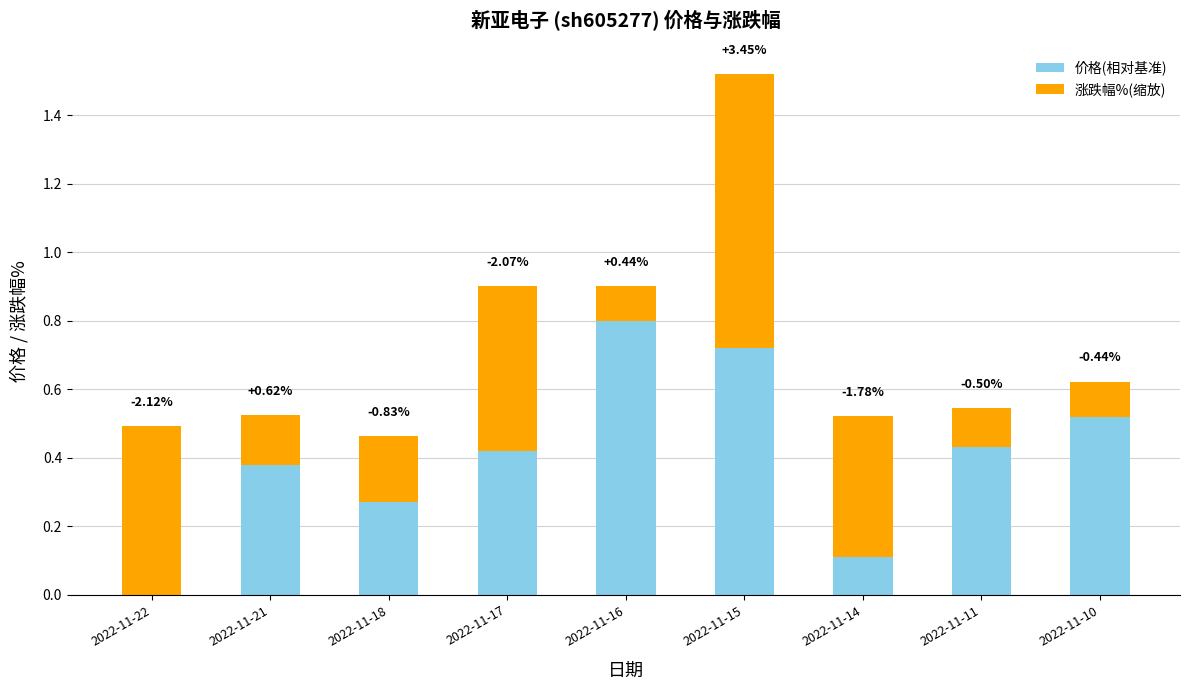

What are all the series names shown in the legend?

价格(相对基准), 涨跌幅%(缩放)